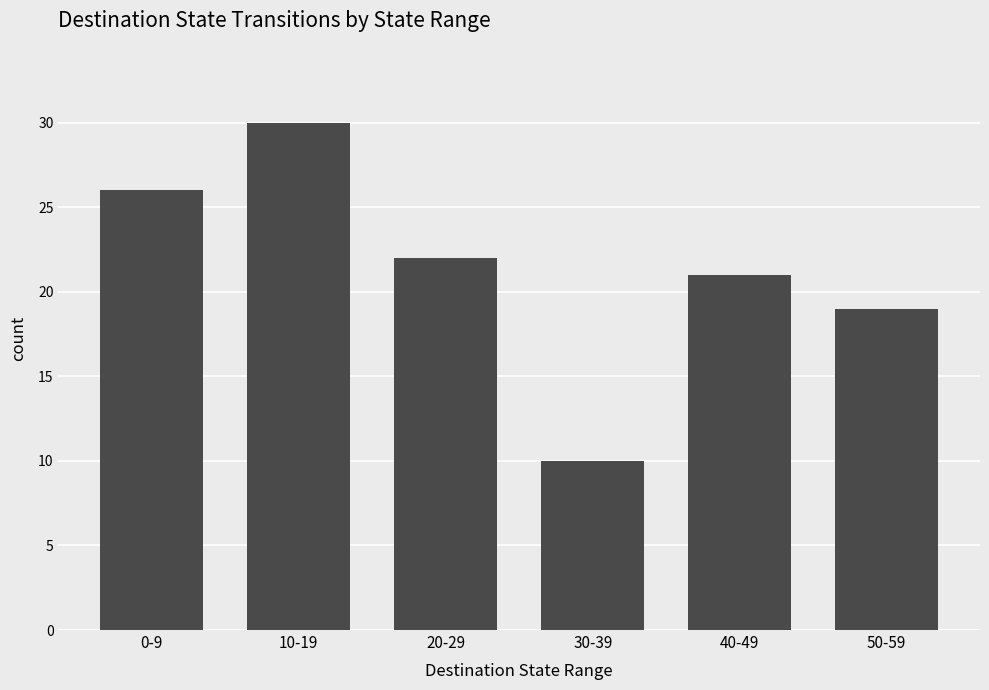

What value does the data have at 40-49, to the nearest 10?

20